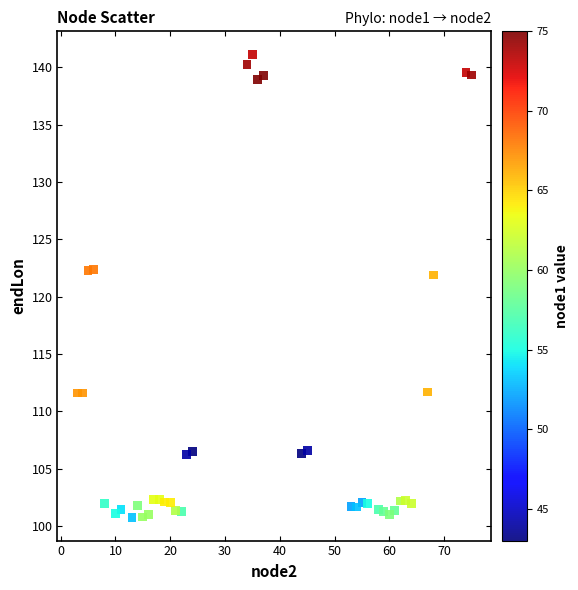

What is the range of X values (max minus min)?

72.0